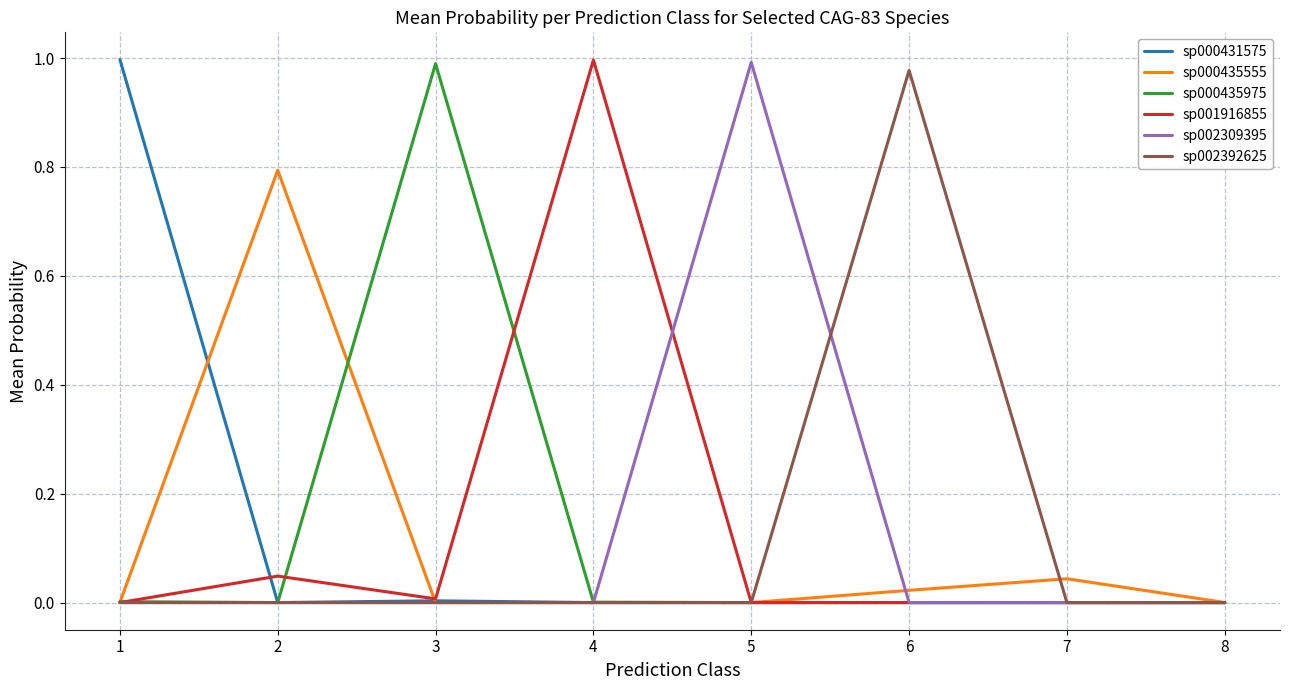

What are all the series names shown in the legend?

sp000431575, sp000435555, sp000435975, sp001916855, sp002309395, sp002392625